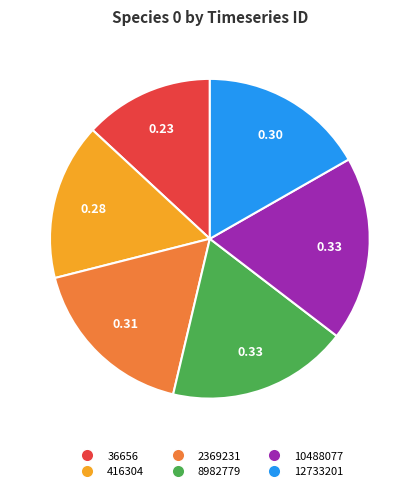

Combined, do 12733201 and 10488077 account for over 50%?

No